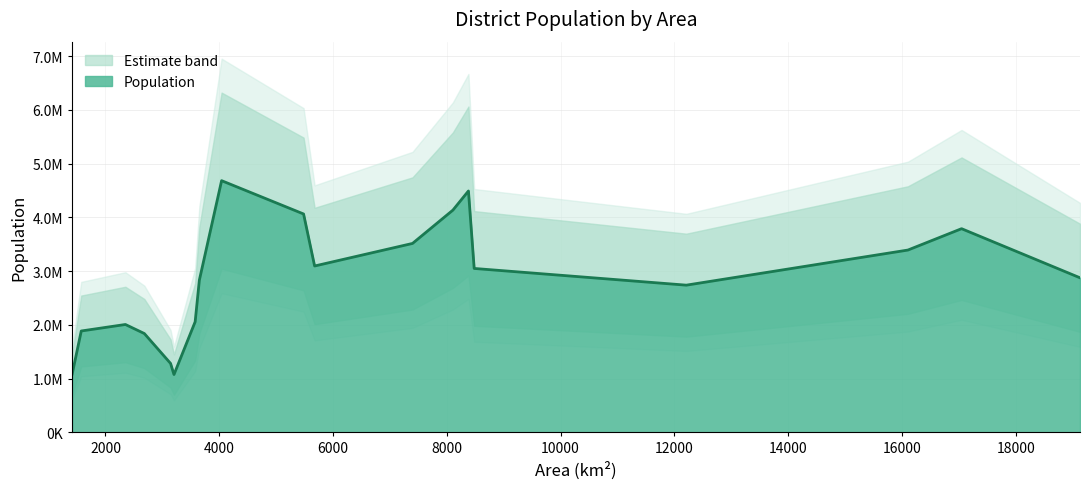

Does the chart have visible grid lines?

Yes